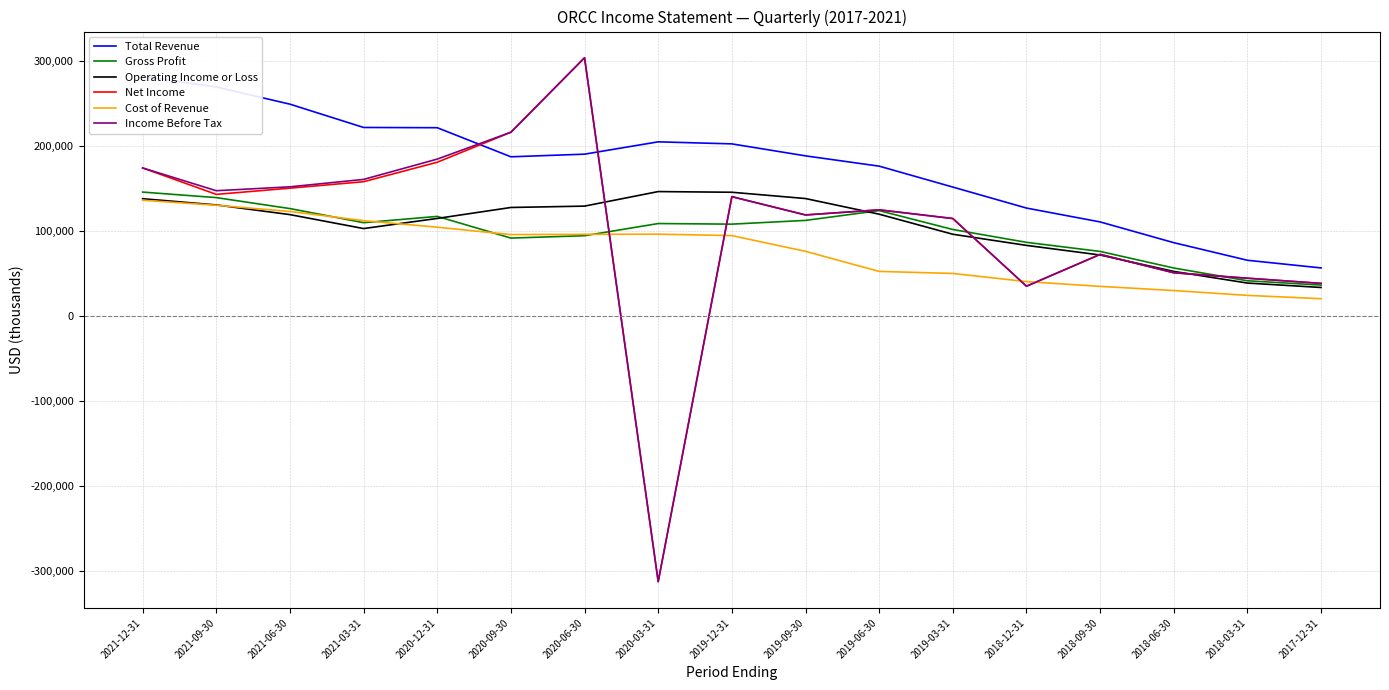

Read the Cost of Revenue value at 2018-06-30, to the nearest 10.

29800